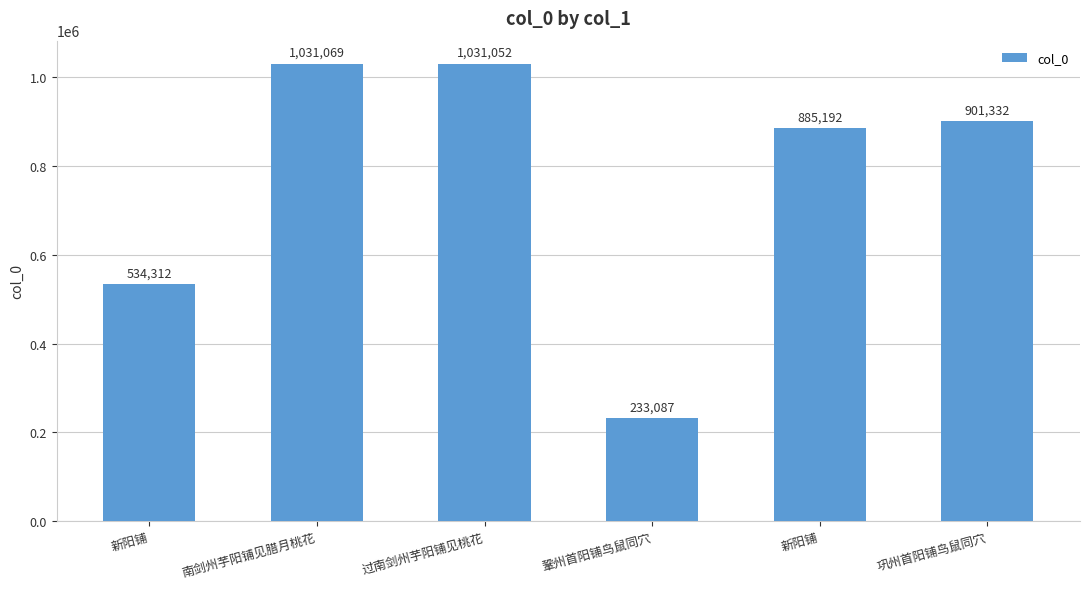

How many bars are there in total?

6